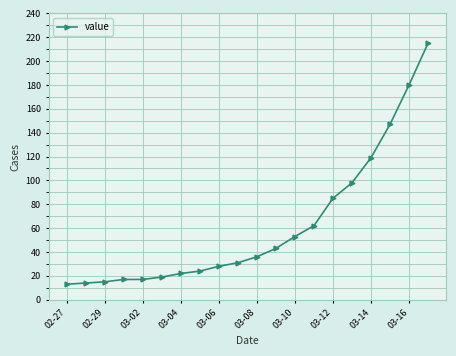

Does the chart have visible grid lines?

Yes